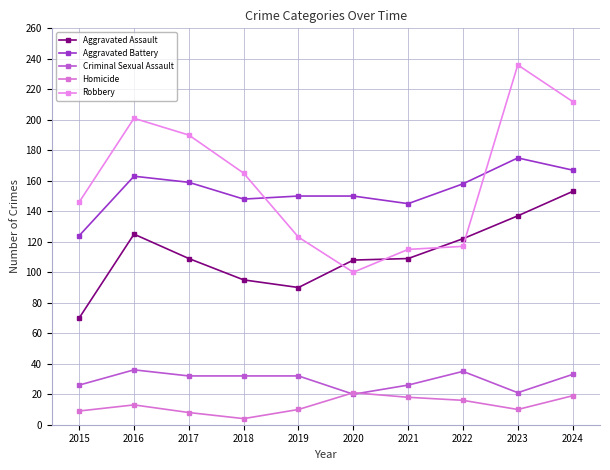

At 2019, list the series in order from smallest to largest.

Homicide, Criminal Sexual Assault, Aggravated Assault, Robbery, Aggravated Battery